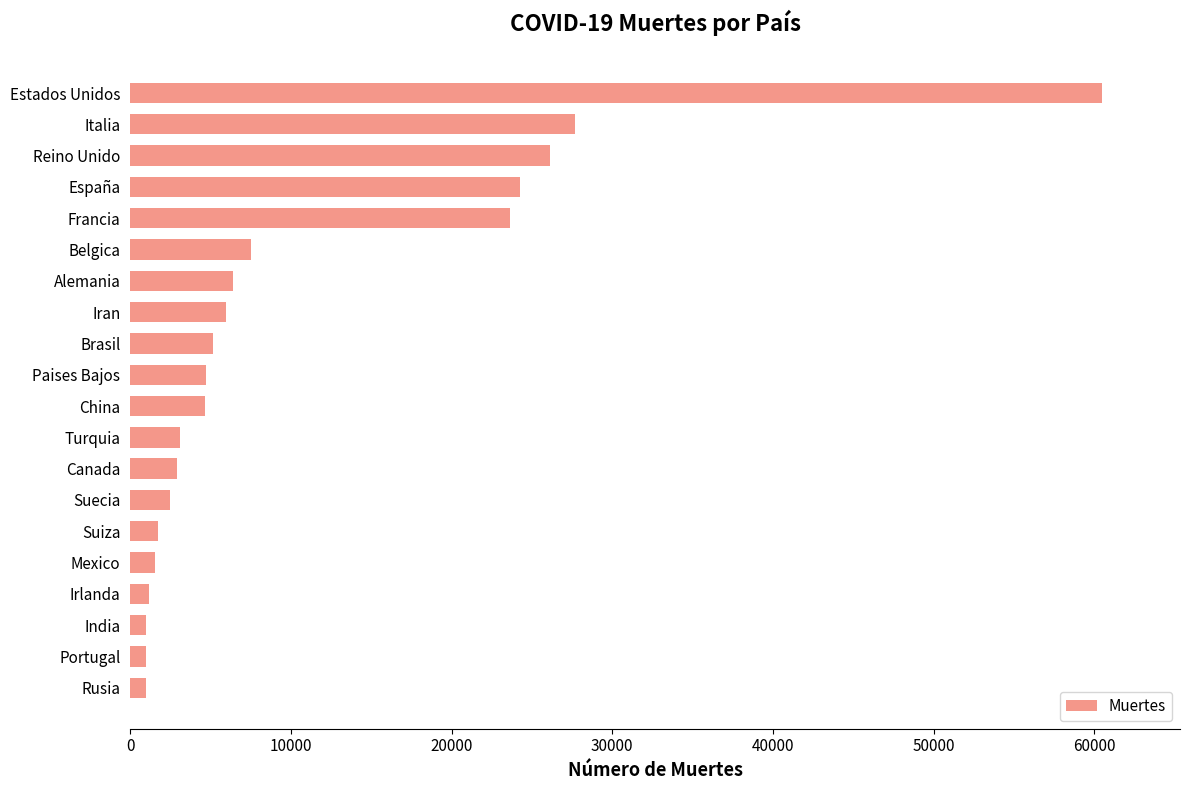

Which has a higher value, Brasil or Estados Unidos?

Estados Unidos